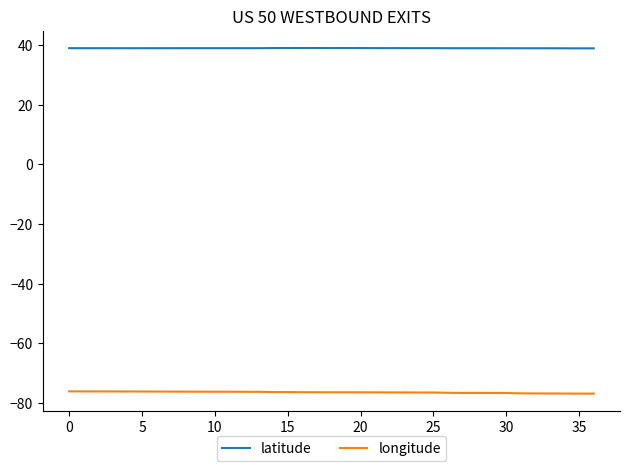

Which series has the largest total across all categories?

latitude